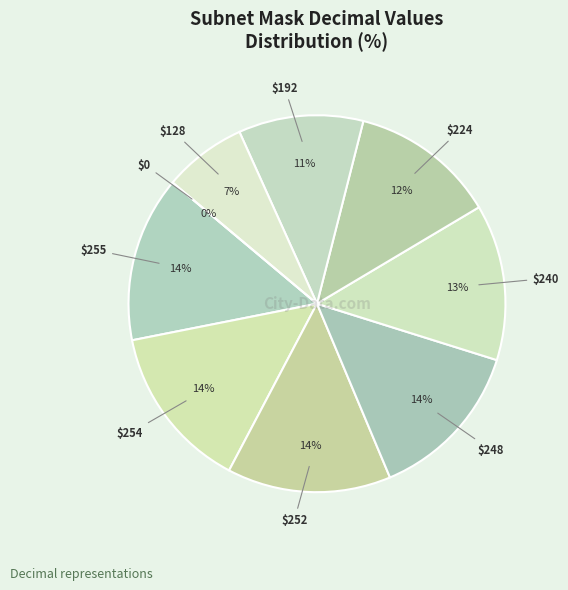

Combined, do 255 and 252 account for over 50%?

No